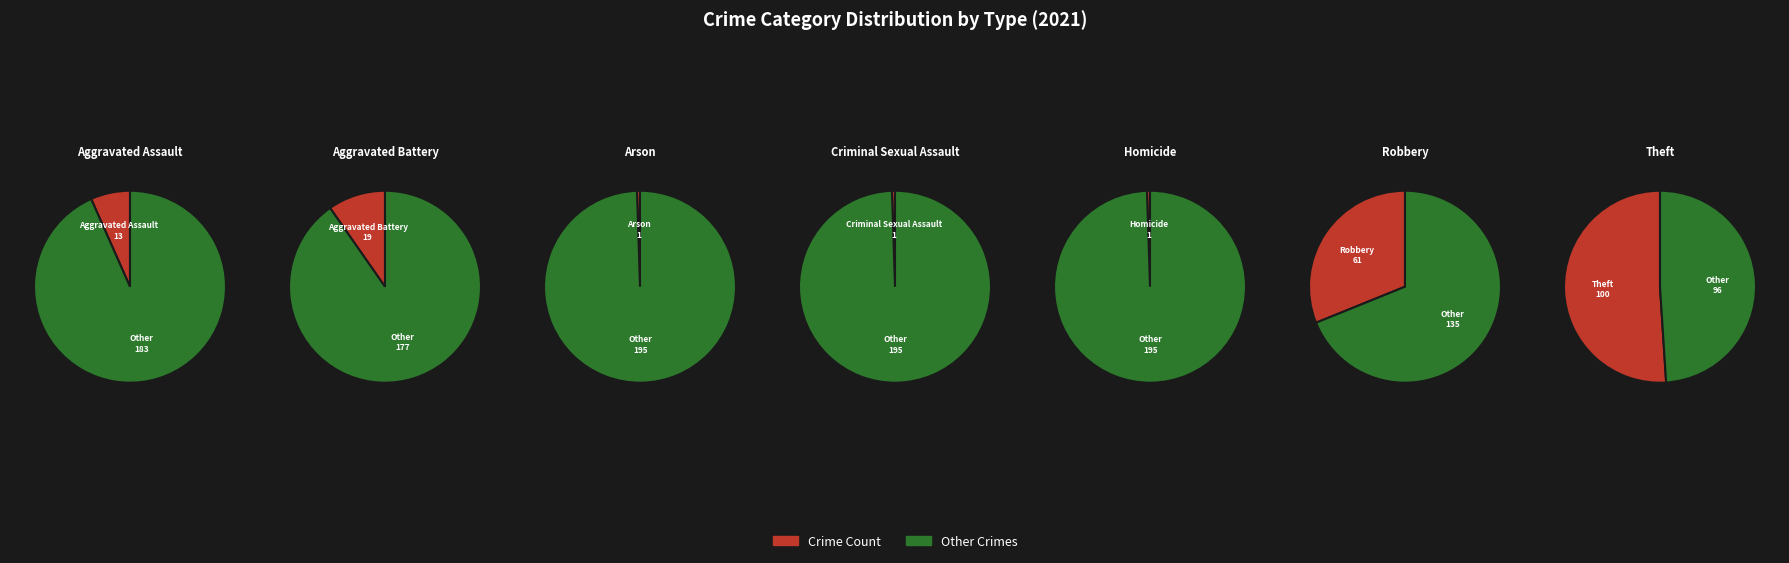

To the nearest percent, what is the difference between the largest and smallest slice percentages?

51%